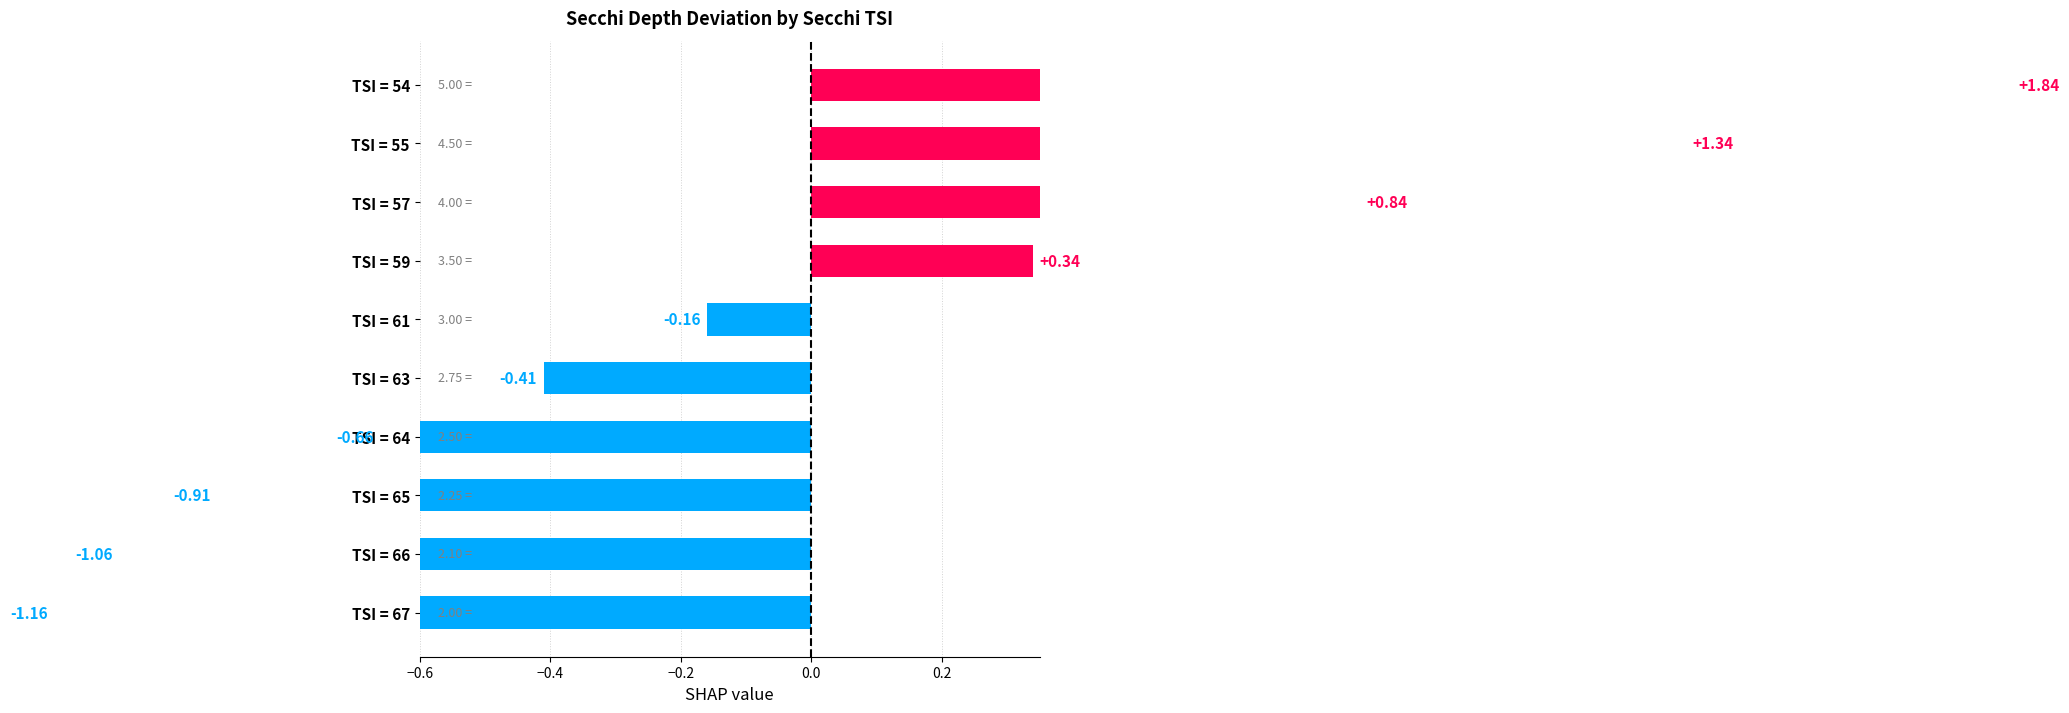

List the labels in order of value, smallest first.

TSI = 67, TSI = 66, TSI = 65, TSI = 64, TSI = 63, TSI = 61, TSI = 59, TSI = 57, TSI = 55, TSI = 54